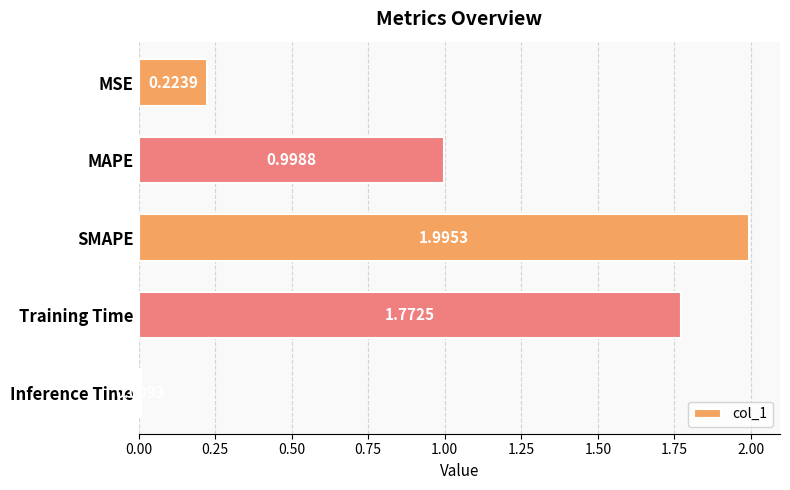

Which category has the lowest value across all series?

Inference Time